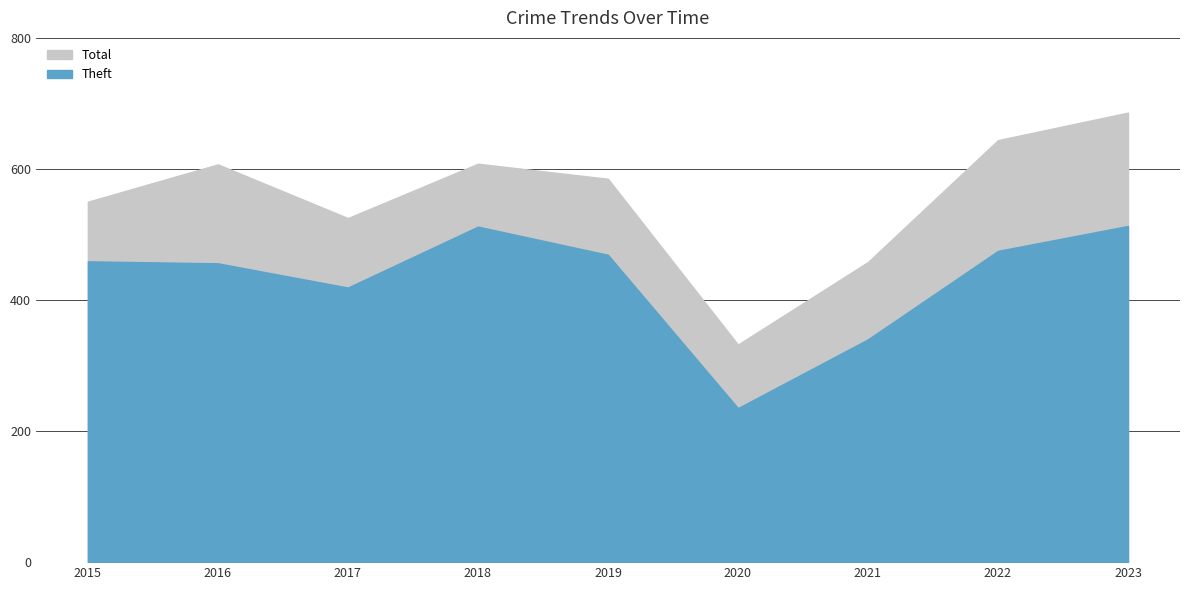

What is the value of the Total point at the 4th from the left?

608